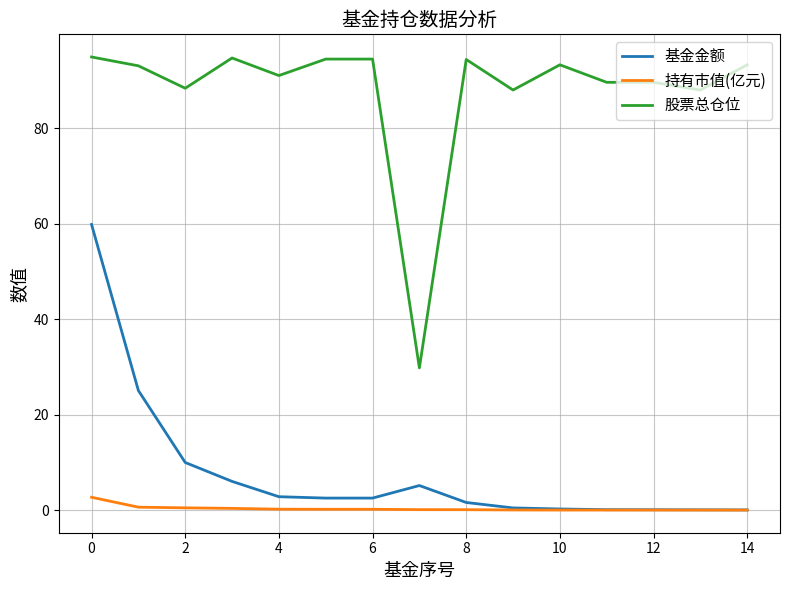

True or false: 基金金额 and 股票总仓位 intersect in this chart.

False